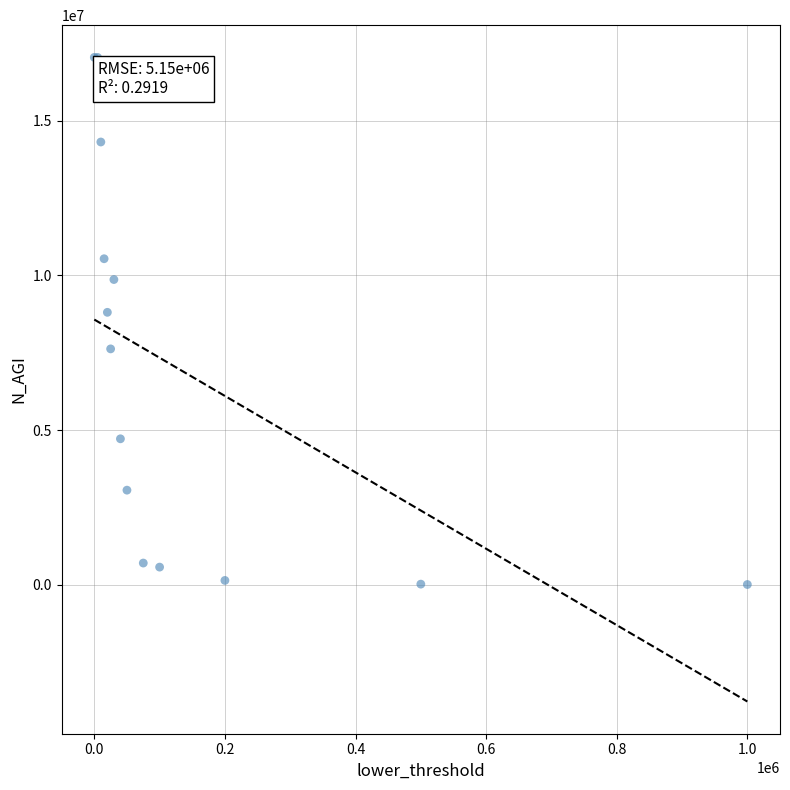

What Y value in the scatter plot is closest to 8524754?

8803387